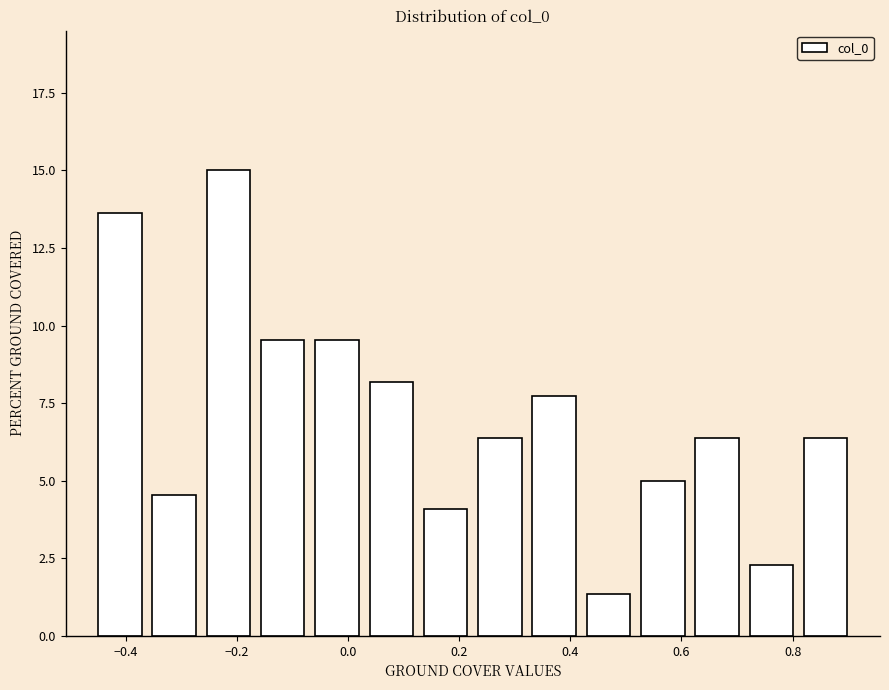

Reading left to right, transcribe this chart: for each bar, give the range it covers on the x-axis and its height. Neither the bar edges nor the heights are printed on the chart, so give them approximately, as read against the axes.

-0.46 to -0.36: 13.5
-0.36 to -0.26: 4.5
-0.26 to -0.16: 15.0
-0.16 to -0.06: 9.5
-0.06 to 0.02: 9.5
0.02 to 0.12: 8.0
0.12 to 0.22: 4.0
0.22 to 0.32: 6.5
0.32 to 0.42: 7.5
0.42 to 0.52: 1.5
0.52 to 0.62: 5.0
0.62 to 0.72: 6.5
0.72 to 0.82: 2.5
0.82 to 0.90: 6.5